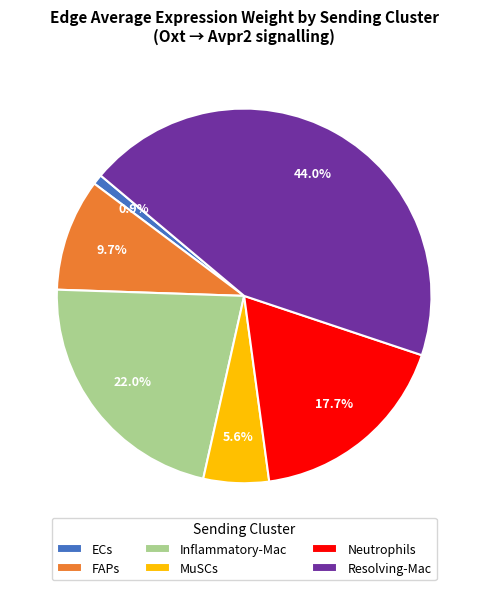

To the nearest percent, what is the difference between the FAPs and Resolving-Mac slice percentages?

34%